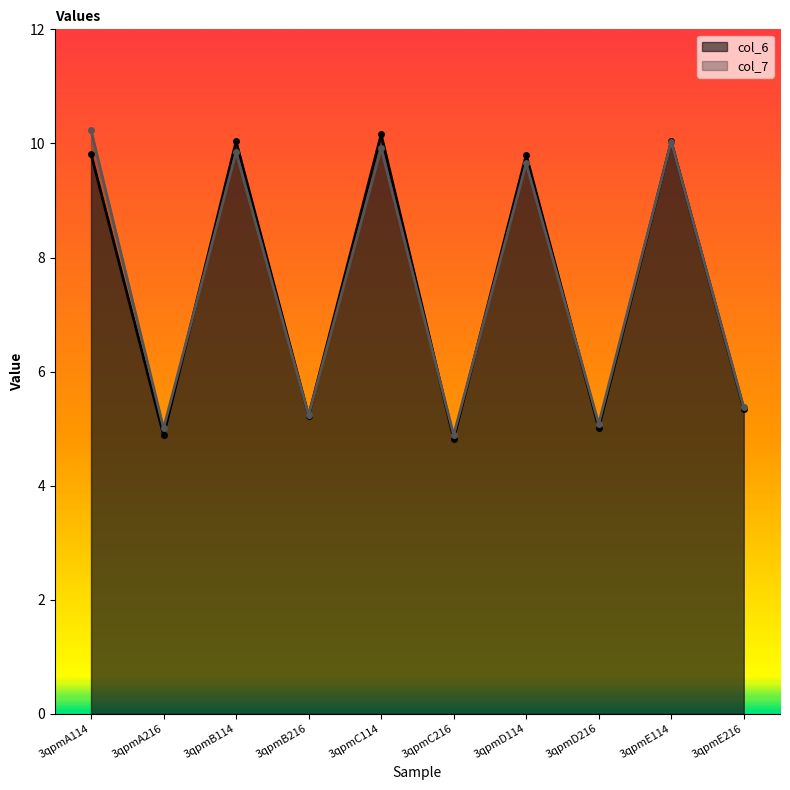

Where is col_6 nearest to the value 7?

3qpmE216